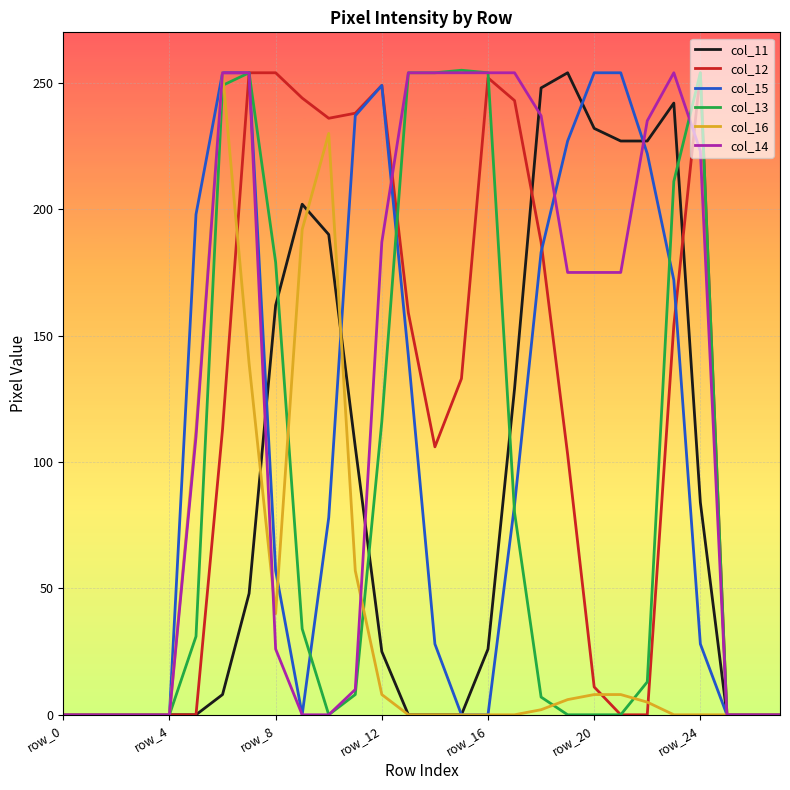

What is the greatest value displayed?

255